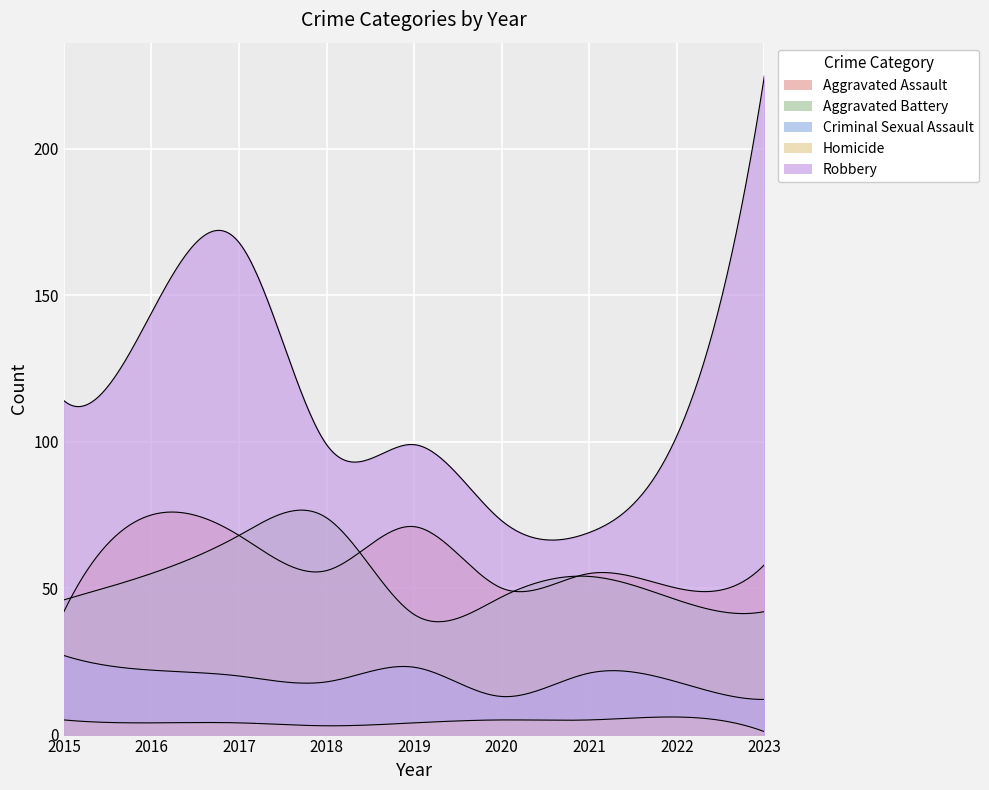

What is the total value across all series at 2019?

238